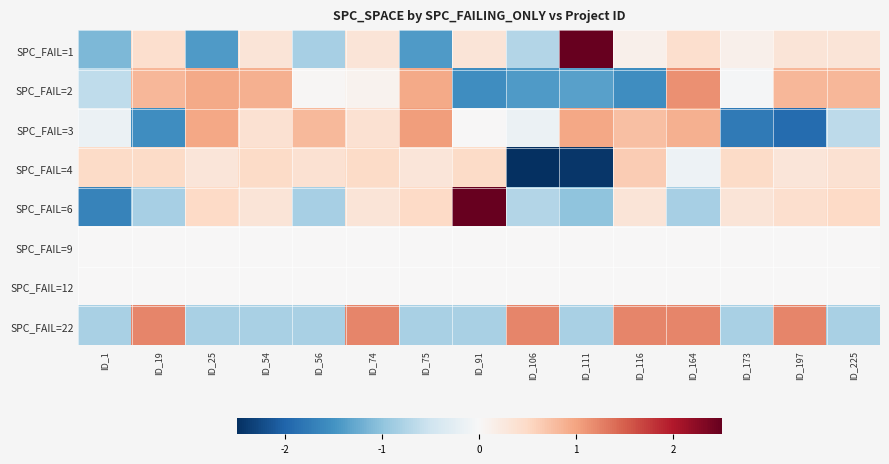

Reading left to right, extract all data points from this chart.

SPC_FAIL=1: ID_1=-1.1	ID_19=0.4	ID_25=-1.4	ID_54=0.3	ID_56=-0.8	ID_74=0.3	ID_75=-1.4	ID_91=0.3	ID_106=-0.7	ID_111=2.8	ID_116=0.1	ID_164=0.4	ID_173=0.1	ID_197=0.3	ID_225=0.3
SPC_FAIL=2: ID_1=-0.6	ID_19=0.8	ID_25=1.0	ID_54=0.9	ID_56=0.0	ID_74=0.1	ID_75=1.0	ID_91=-1.6	ID_106=-1.4	ID_111=-1.4	ID_116=-1.6	ID_164=1.2	ID_173=-0.0	ID_197=0.8	ID_225=0.8
SPC_FAIL=3: ID_1=-0.1	ID_19=-1.6	ID_25=1.0	ID_54=0.4	ID_56=0.8	ID_74=0.4	ID_75=1.0	ID_91=0.0	ID_106=-0.1	ID_111=1.0	ID_116=0.7	ID_164=0.9	ID_173=-1.8	ID_197=-1.9	ID_225=-0.7
SPC_FAIL=4: ID_1=0.5	ID_19=0.5	ID_25=0.3	ID_54=0.5	ID_56=0.4	ID_74=0.5	ID_75=0.3	ID_91=0.5	ID_106=-2.6	ID_111=-2.4	ID_116=0.6	ID_164=-0.1	ID_173=0.5	ID_197=0.3	ID_225=0.4
SPC_FAIL=6: ID_1=-1.7	ID_19=-0.8	ID_25=0.5	ID_54=0.3	ID_56=-0.8	ID_74=0.3	ID_75=0.5	ID_91=2.7	ID_106=-0.7	ID_111=-1.0	ID_116=0.3	ID_164=-0.8	ID_173=0.3	ID_197=0.4	ID_225=0.5
SPC_FAIL=9: ID_1=0.0	ID_19=0.0	ID_25=0.0	ID_54=0.0	ID_56=0.0	ID_74=0.0	ID_75=0.0	ID_91=0.0	ID_106=0.0	ID_111=0.0	ID_116=0.0	ID_164=0.0	ID_173=0.0	ID_197=0.0	ID_225=0.0
SPC_FAIL=12: ID_1=0.0	ID_19=0.0	ID_25=0.0	ID_54=0.0	ID_56=0.0	ID_74=0.0	ID_75=0.0	ID_91=0.0	ID_106=0.0	ID_111=0.0	ID_116=0.0	ID_164=0.0	ID_173=0.0	ID_197=0.0	ID_225=0.0
SPC_FAIL=22: ID_1=-0.8	ID_19=1.2	ID_25=-0.8	ID_54=-0.8	ID_56=-0.8	ID_74=1.2	ID_75=-0.8	ID_91=-0.8	ID_106=1.2	ID_111=-0.8	ID_116=1.2	ID_164=1.2	ID_173=-0.8	ID_197=1.2	ID_225=-0.8